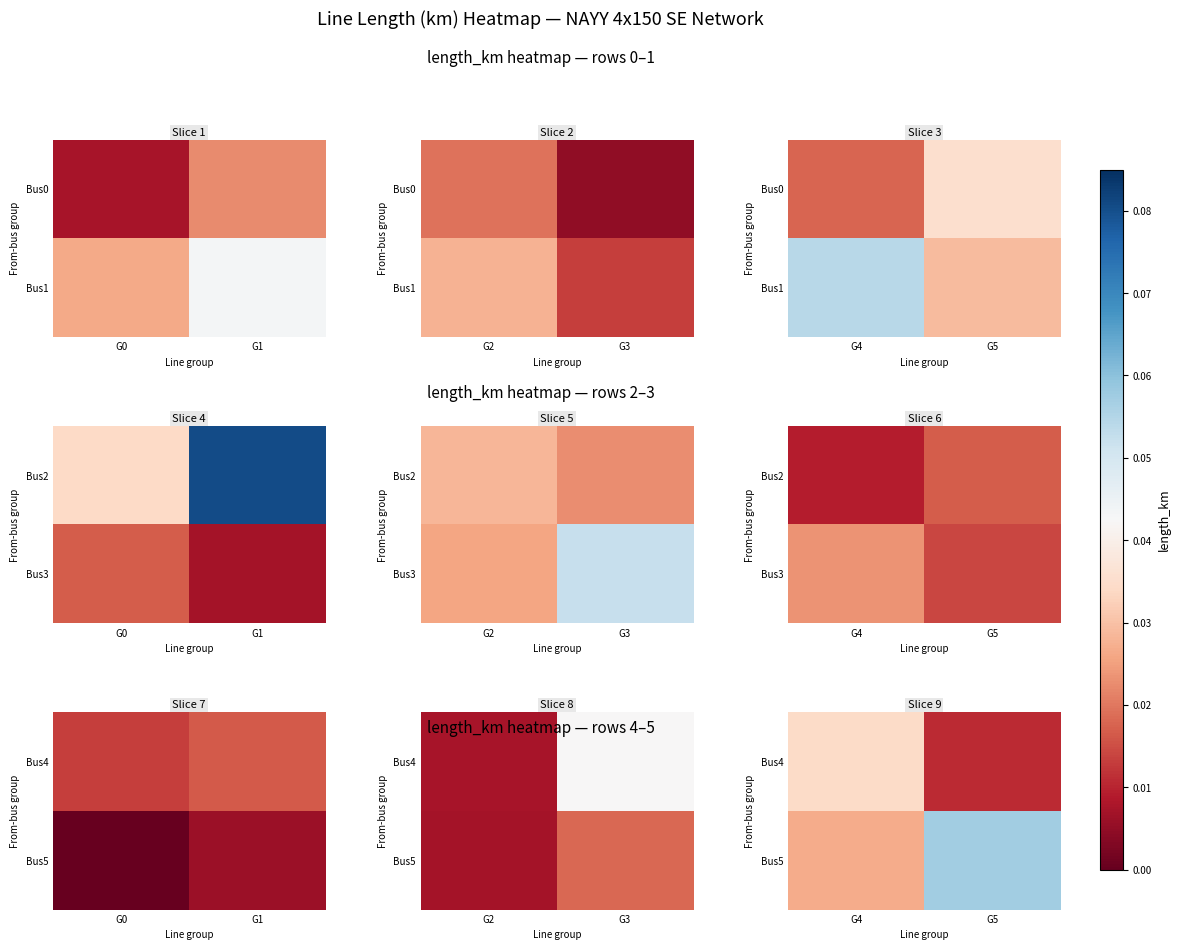

At which category does the chart reach its peak across all series?

G5